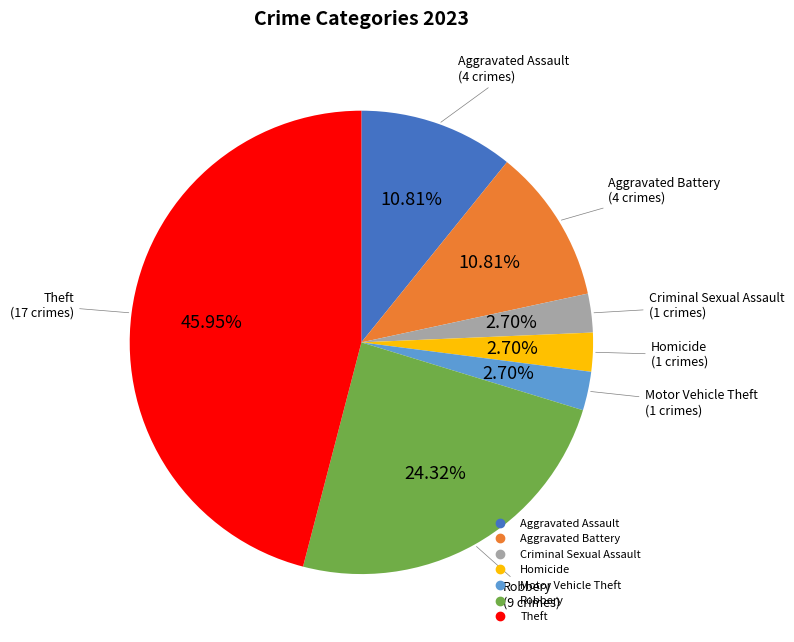

To the nearest percent, what is the difference between the largest and smallest slice percentages?

43%